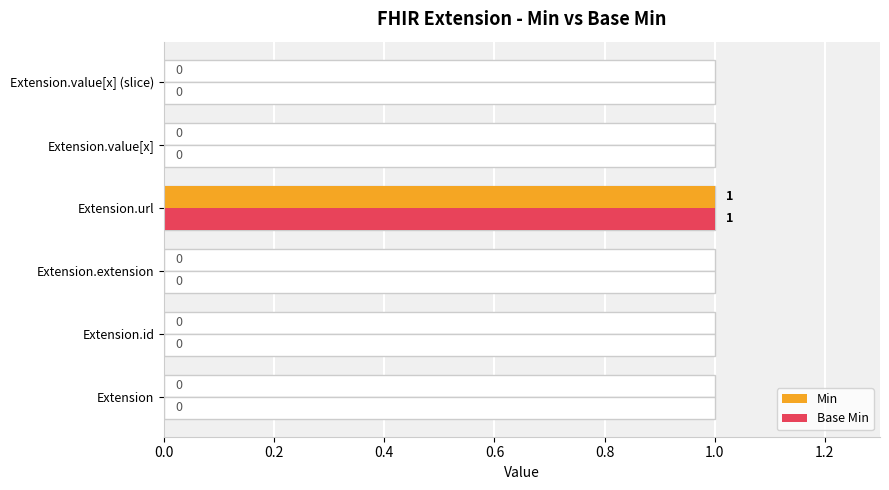

What are all the series names shown in the legend?

Min, Base Min